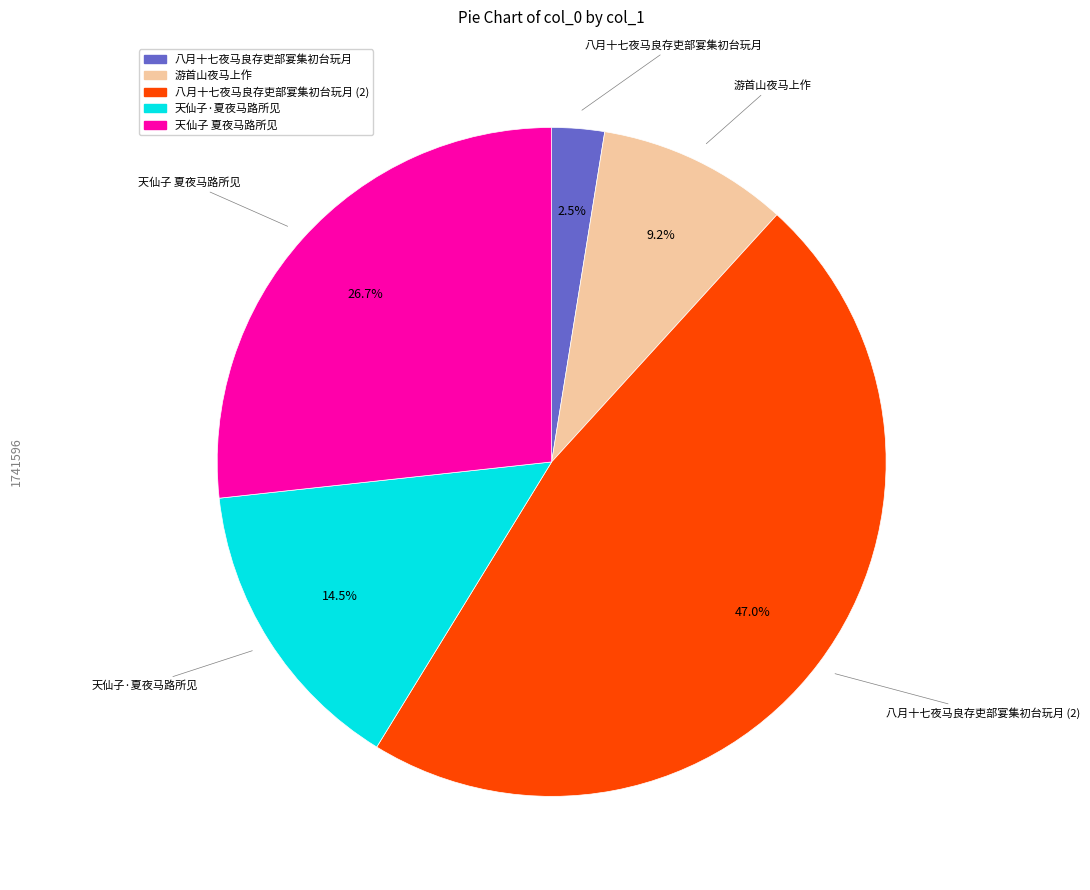

Is the sum of 游首山夜马上作 and 天仙子 夏夜马路所见 greater than half?

No